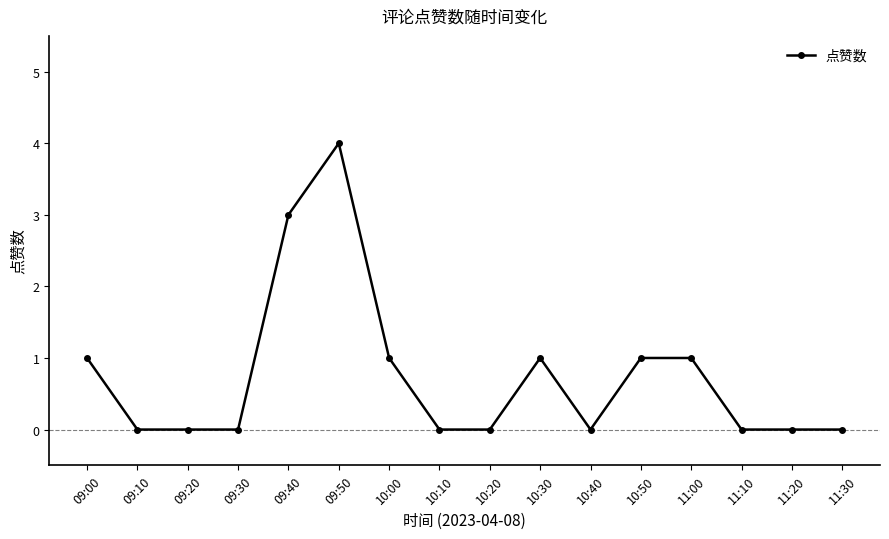

How many distinct data groups are displayed?

1